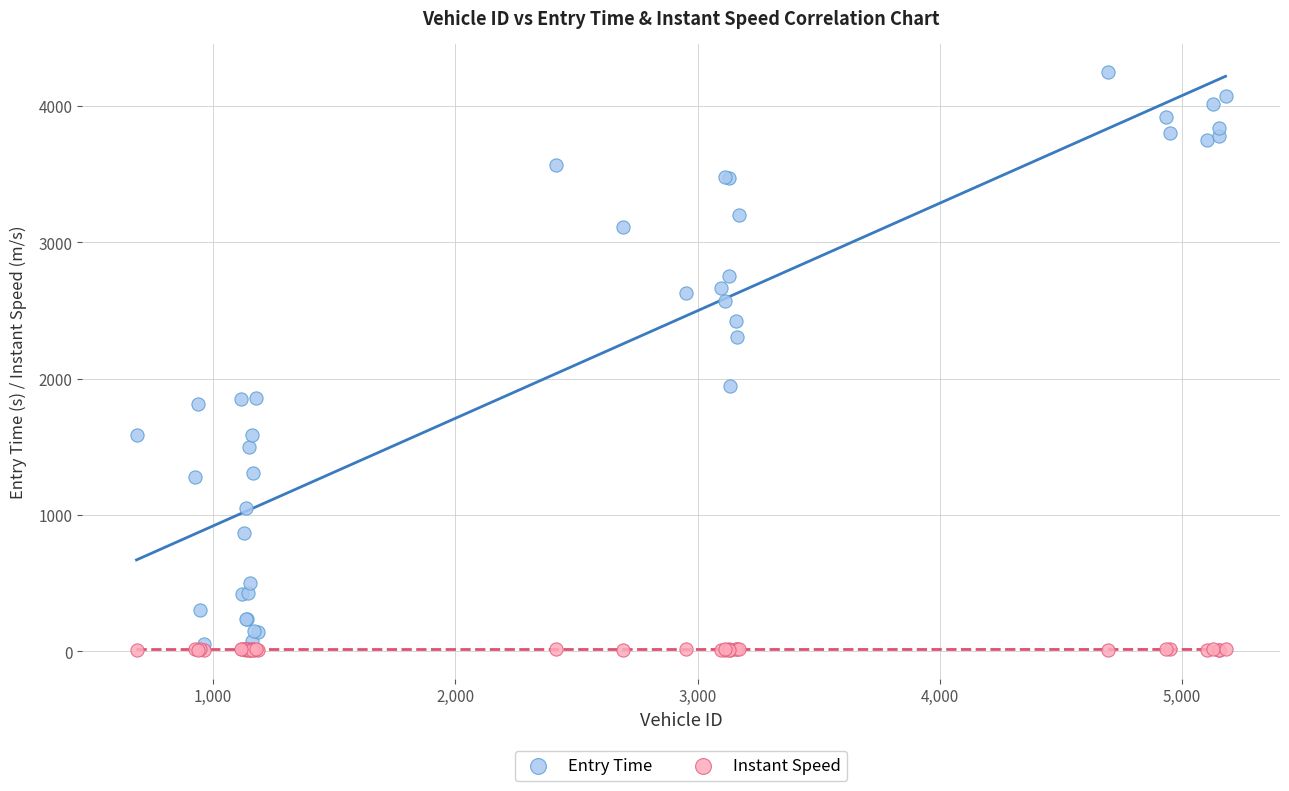

In the Entry Time series, what Y value is closest to 2148?

2301.6